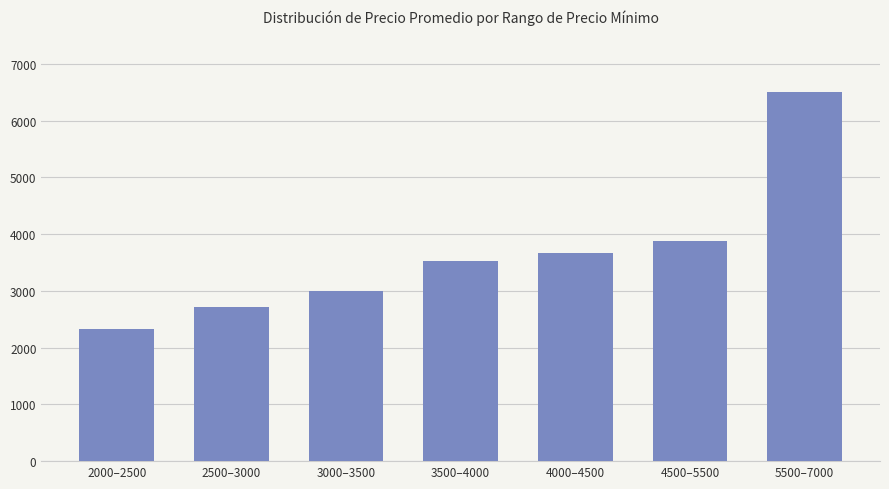

The value at 4000–4500 is 3672. True or false?

True